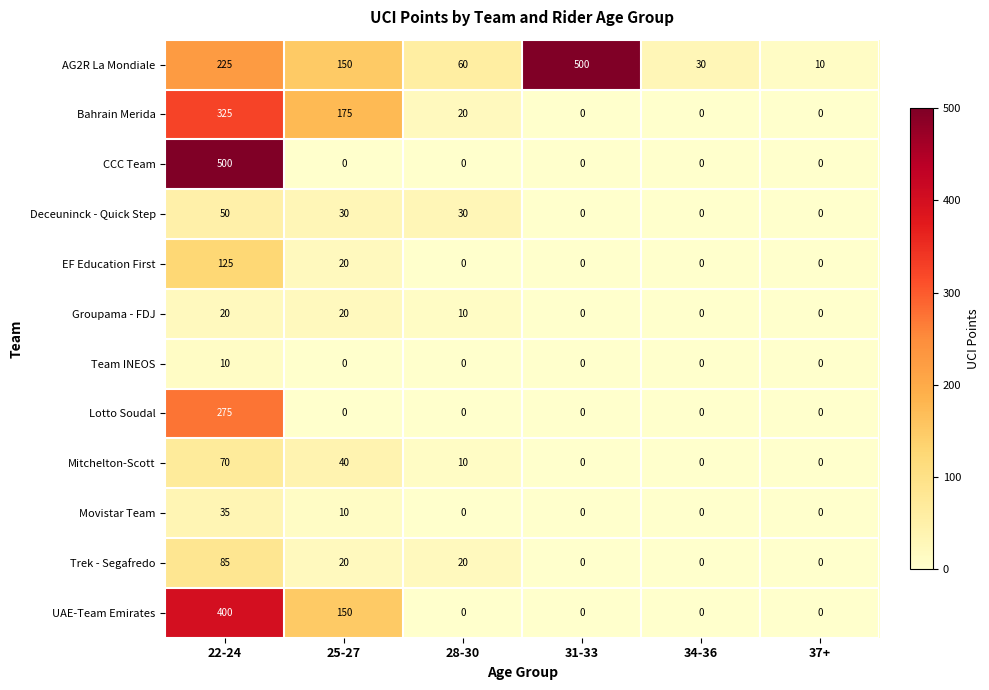

What is the maximum value shown in the chart?

500